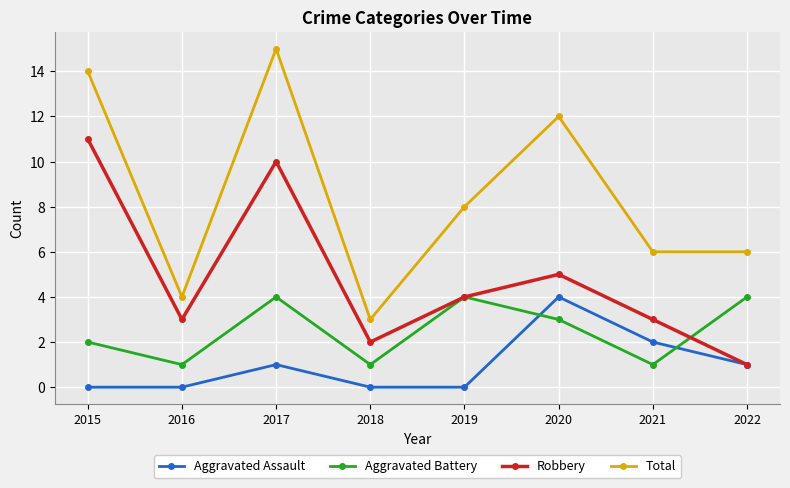

Reading left to right, list all the values displayed in this chart.

Aggravated Assault: 2015=0	2016=0	2017=1	2018=0	2019=0	2020=4	2021=2	2022=1
Aggravated Battery: 2015=2	2016=1	2017=4	2018=1	2019=4	2020=3	2021=1	2022=4
Robbery: 2015=11	2016=3	2017=10	2018=2	2019=4	2020=5	2021=3	2022=1
Total: 2015=14	2016=4	2017=15	2018=3	2019=8	2020=12	2021=6	2022=6